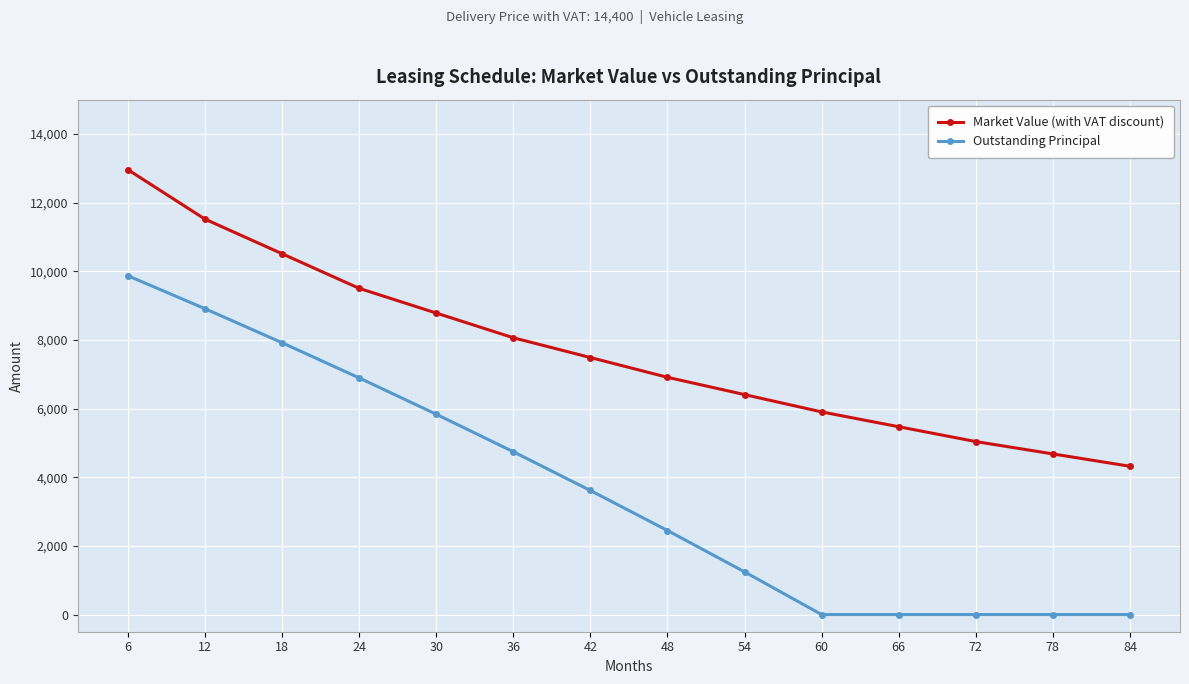

How many values in the Market Value (with VAT discount) series are below 7488?

7